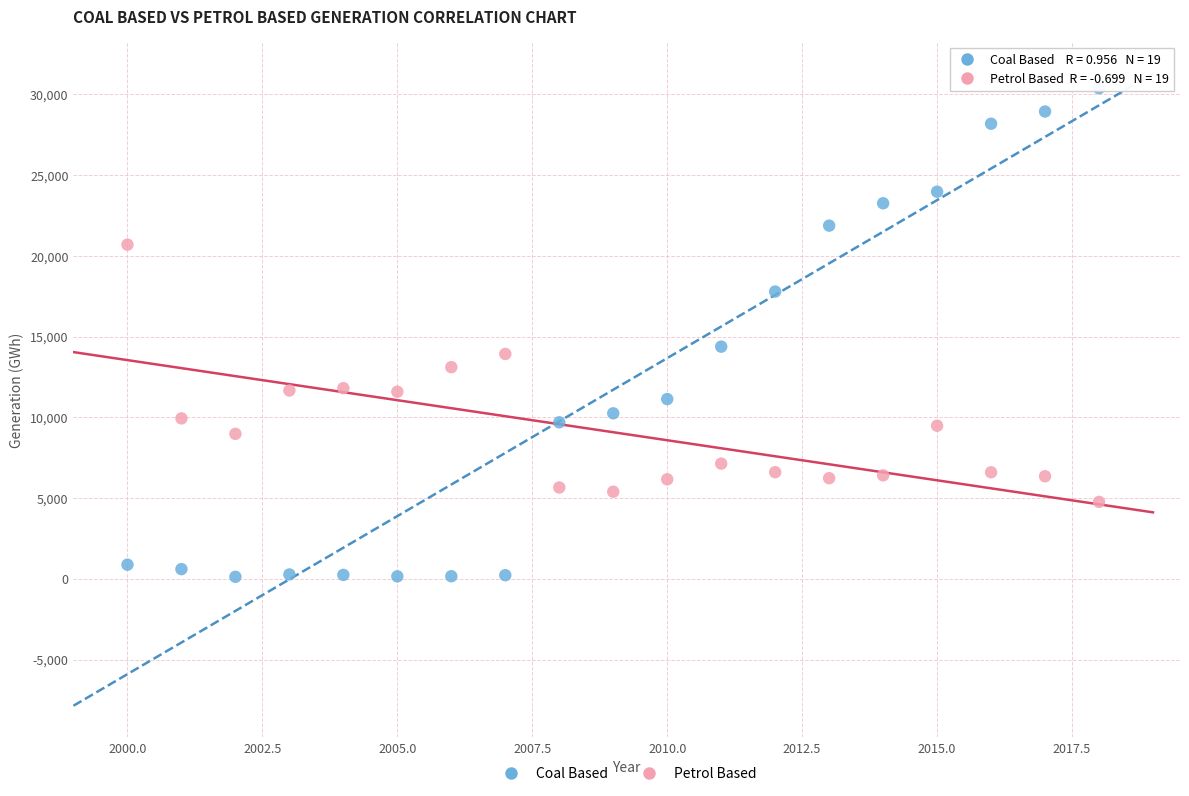

What is the X range (max minus min) for the scatter plot?

18.0